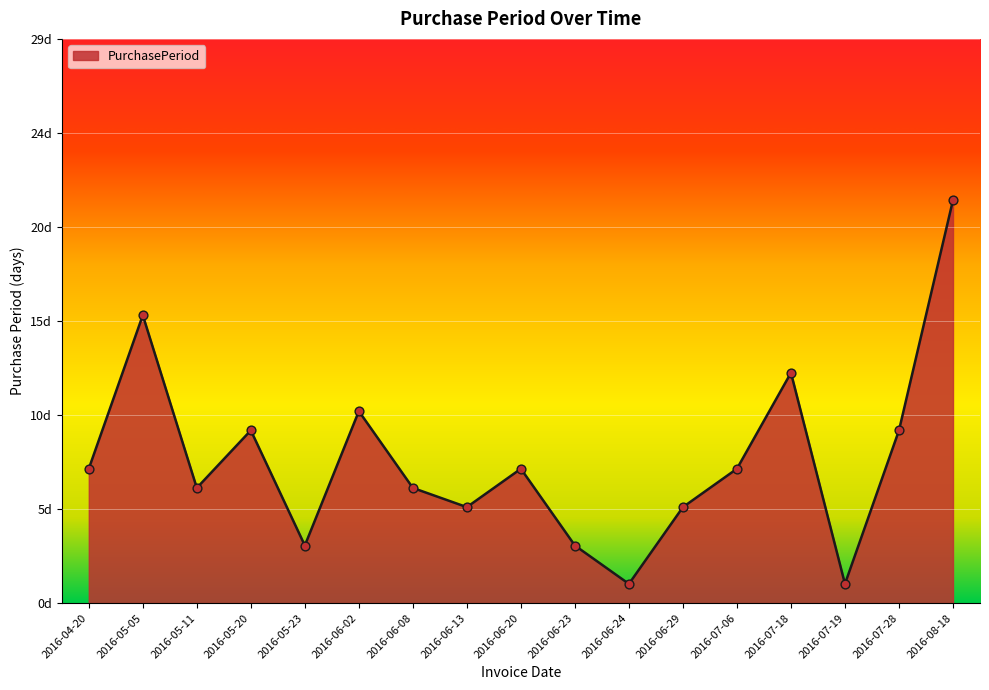

Is this an area chart (filled region under the line)?

Yes